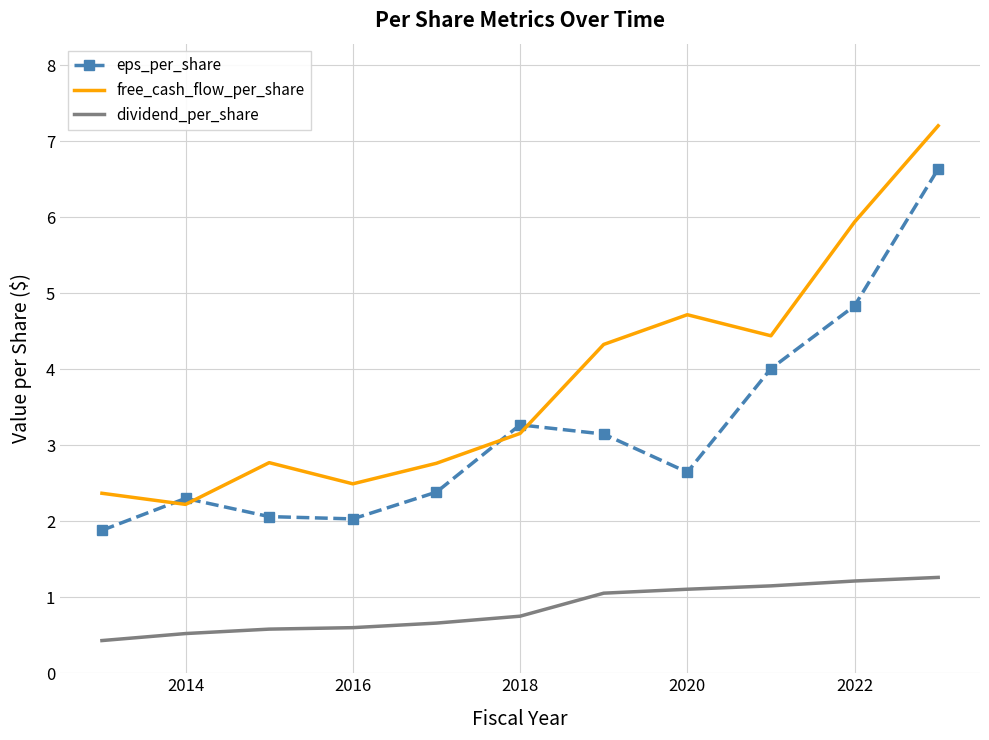

How many intersections are there between eps_per_share and free_cash_flow_per_share?

4